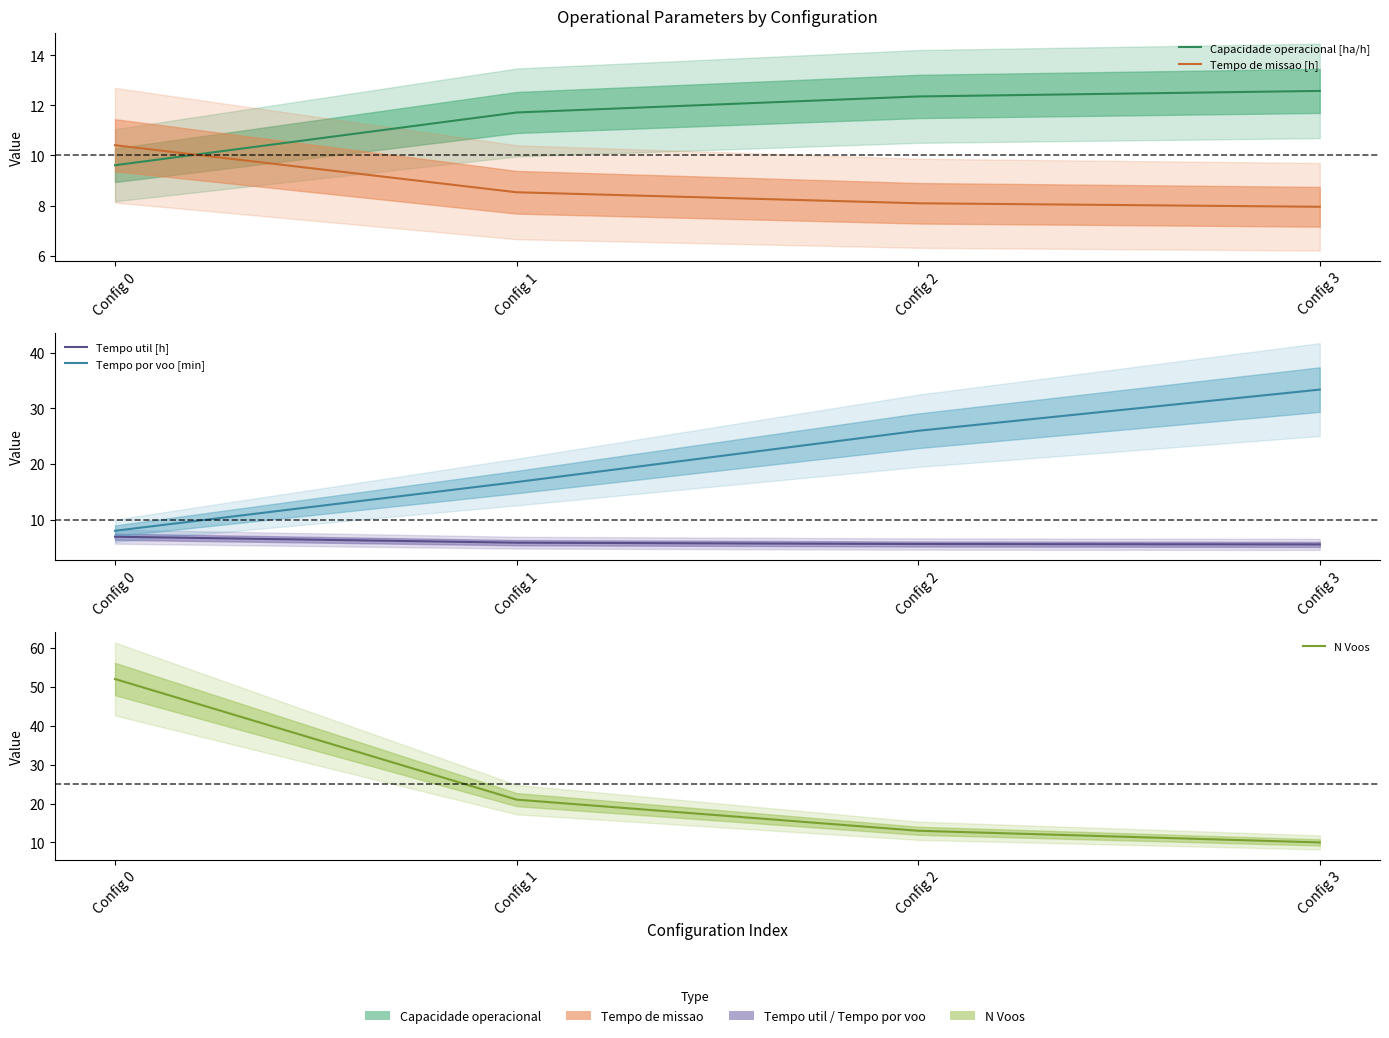

Reading left to right, extract all data points from this chart.

Capacidade operacional [ha/h]: 9.6	11.7	12.4	12.6
Tempo de missao [h]: 10.4	8.5	8.1	8.0
Tempo util [h]: 6.9	5.9	5.6	5.6
Tempo por voo [min]: 8.0	16.8	26.0	33.4
N Voos: 52.0	21.0	13.0	10.0